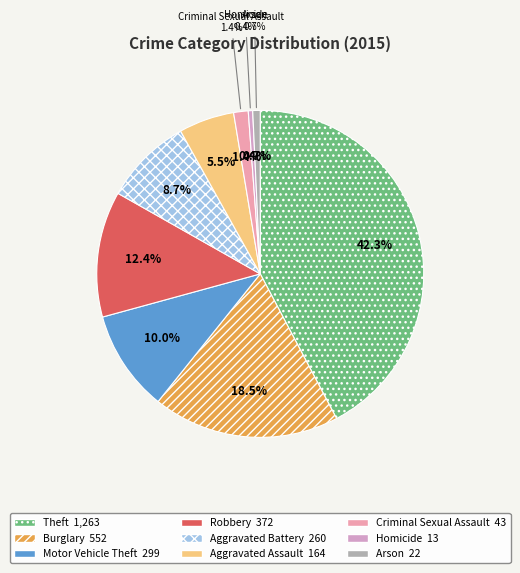

Which category has the smallest portion of the pie?

Homicide